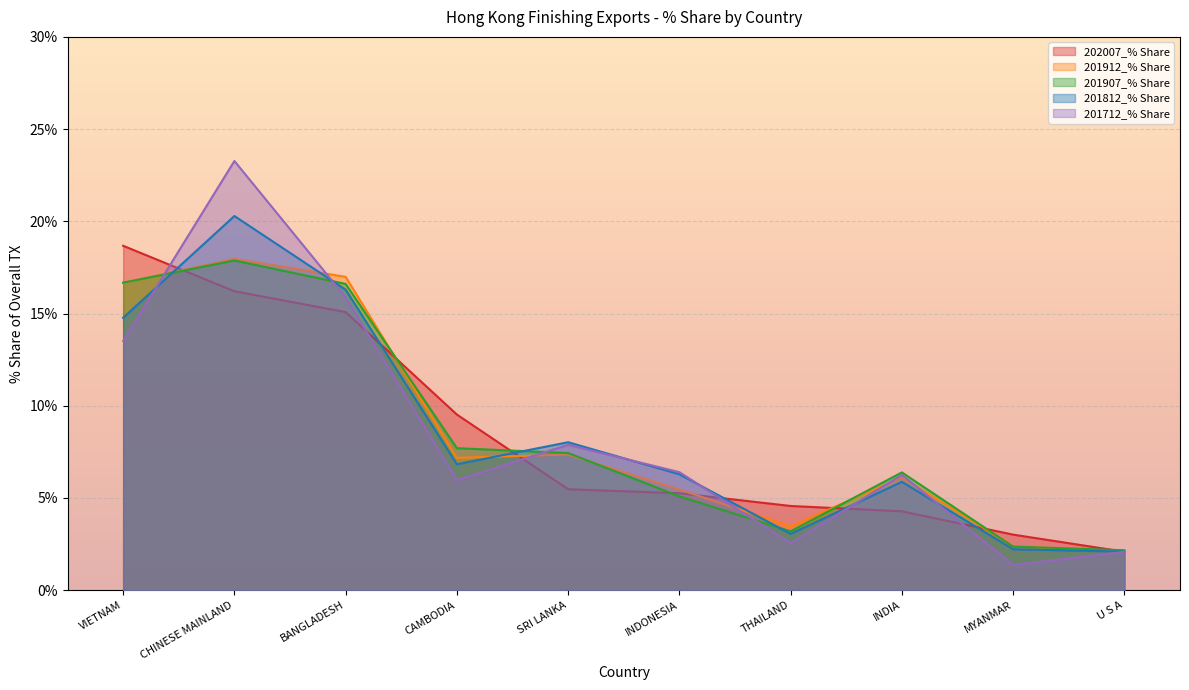

What are all the series names shown in the legend?

202007_% Share, 201912_% Share, 201907_% Share, 201812_% Share, 201712_% Share